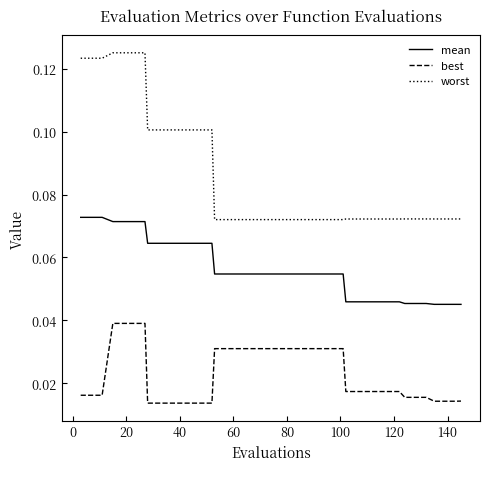

What is the sum of all worst values?

3.4